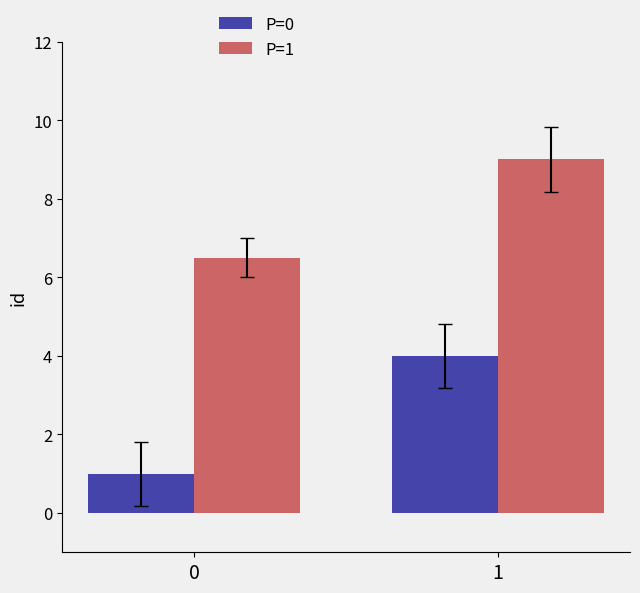

What is the value of the P=1 bar at the 2nd from the left?

9.0